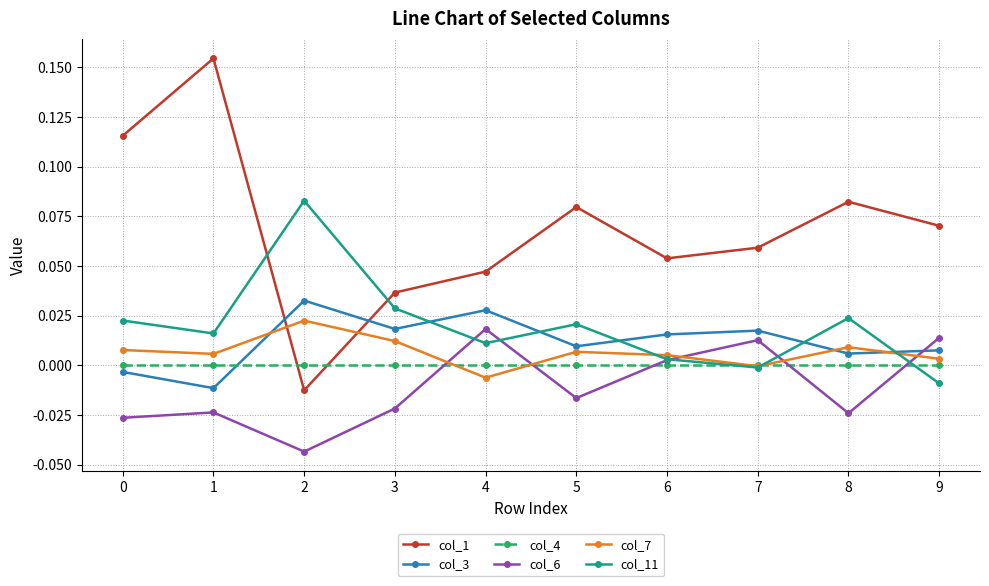

Which series has the largest total across all categories?

col_1